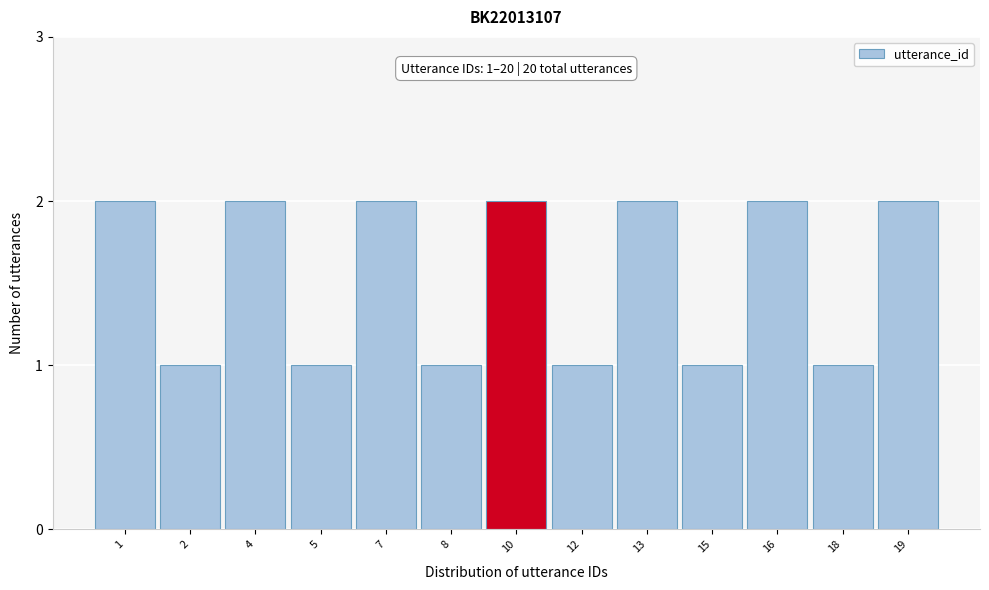

Reading left to right, transcribe all the data shown in this chart.

1=2	2=1	4=2	5=1	7=2	8=1	10=2	12=1	13=2	15=1	16=2	18=1	19=2